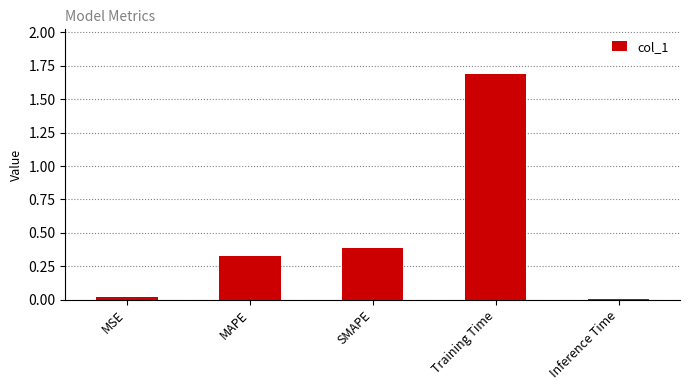

What is the change in value from MAPE to Training Time?

+1.4